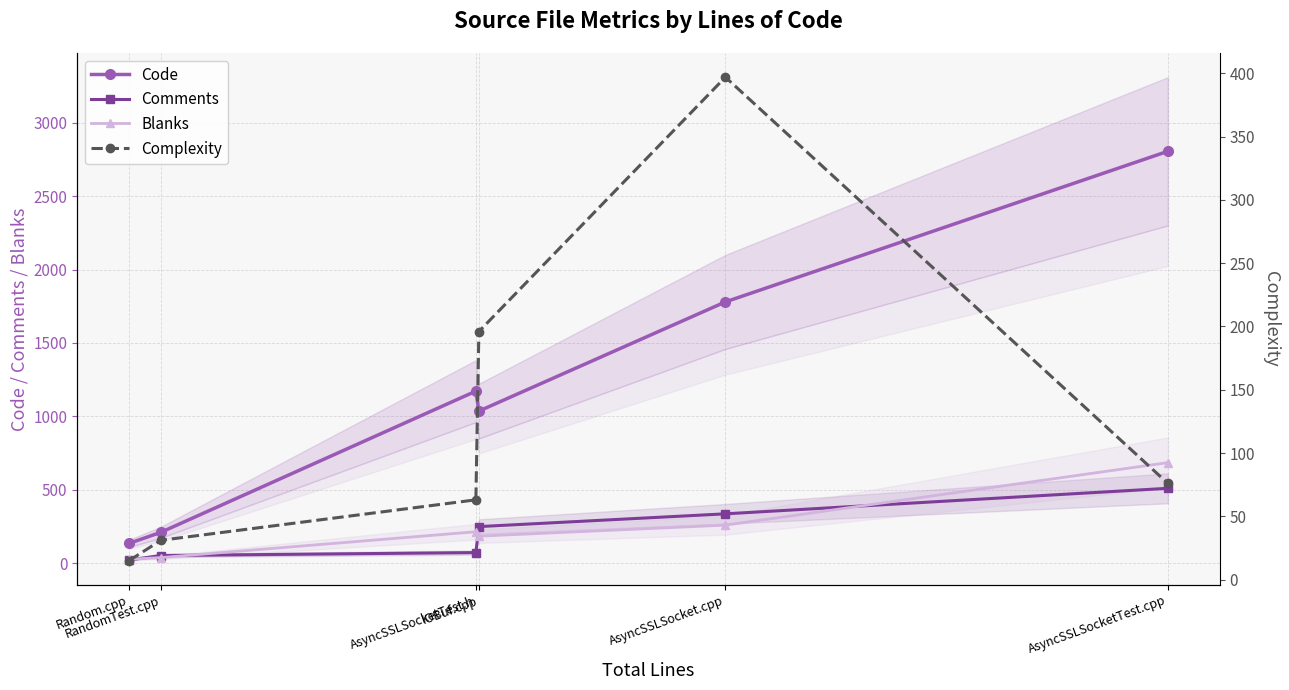

Reading right to left, list all the values displayed in this chart.

Code: 2806	1780	1036	1172	210	135
Comments: 510	336	249	72	52	22
Blanks: 685	259	184	214	38	27
Complexity: 76	397	196	63	31	15